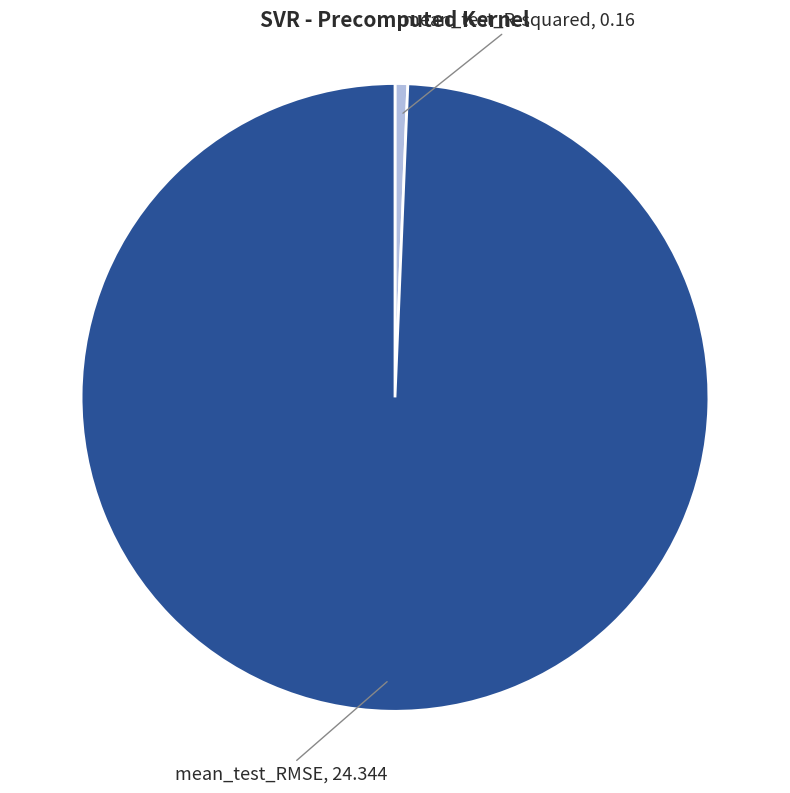

True or false: mean_test_R-squared accounts for 1% of the total.

True